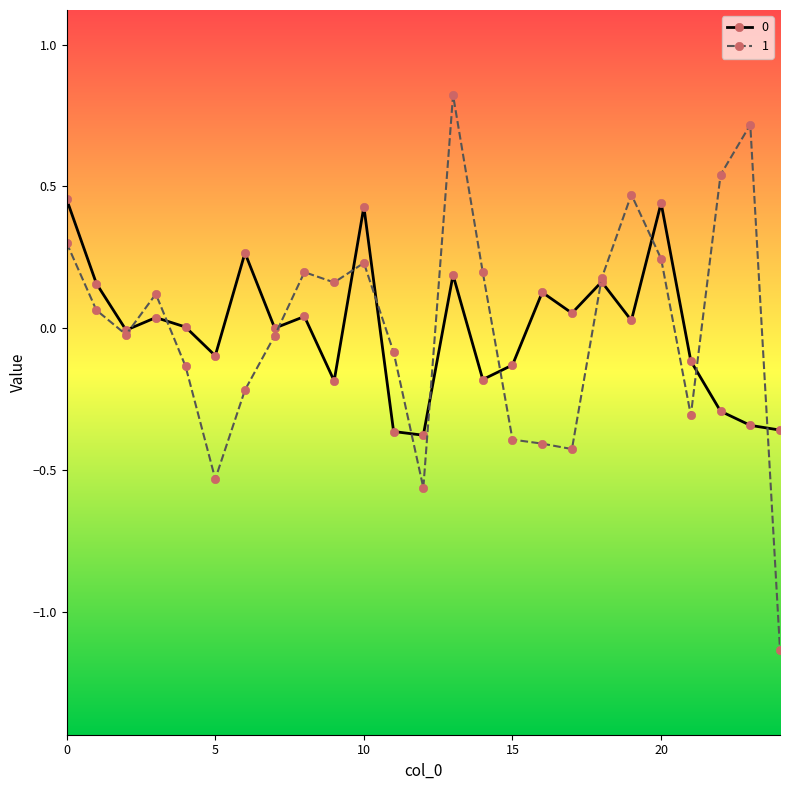

True or false: 1 has more than 0 interior local peaks.

True